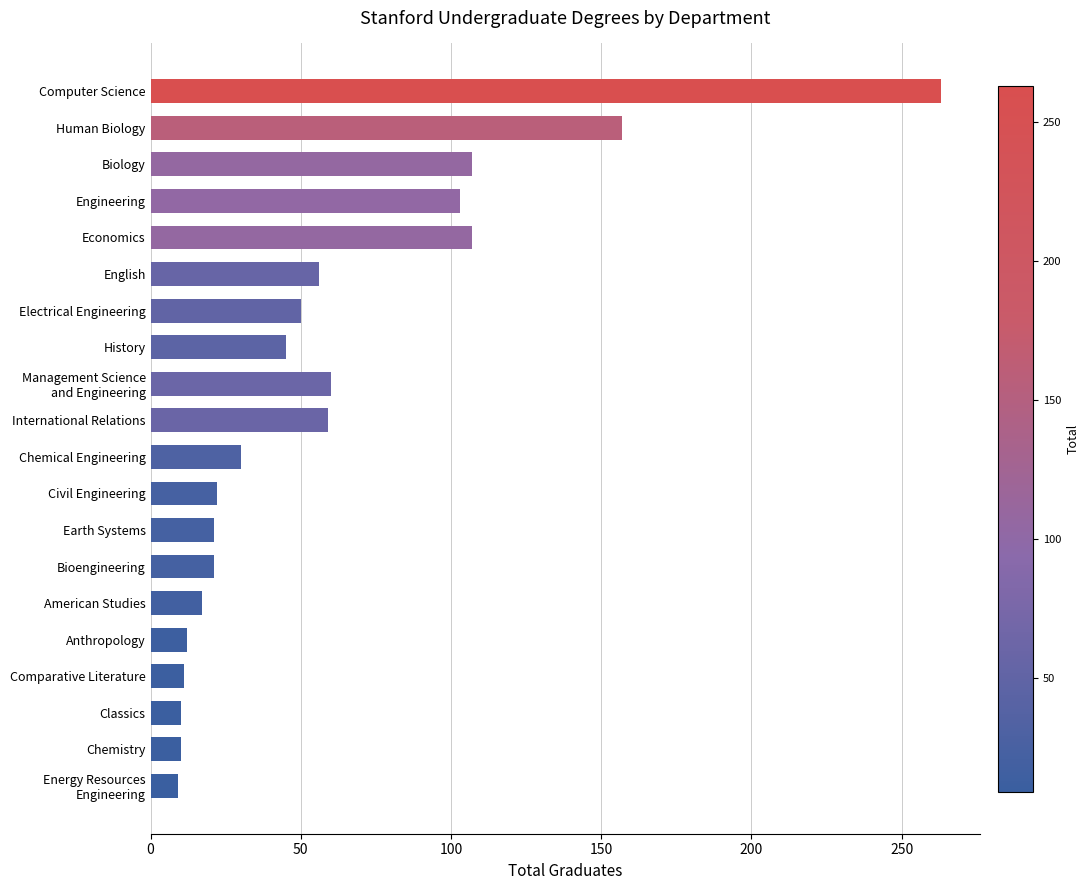

How many distinct data groups are displayed?

1